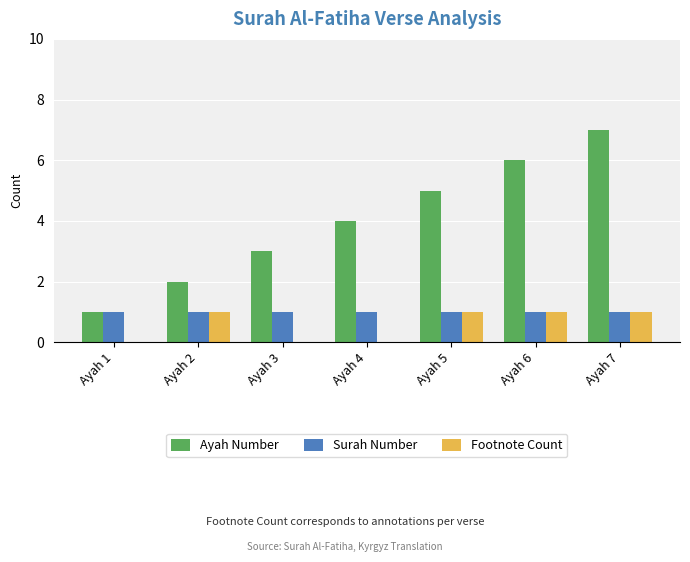

Which category has the highest value across all series?

Ayah 7